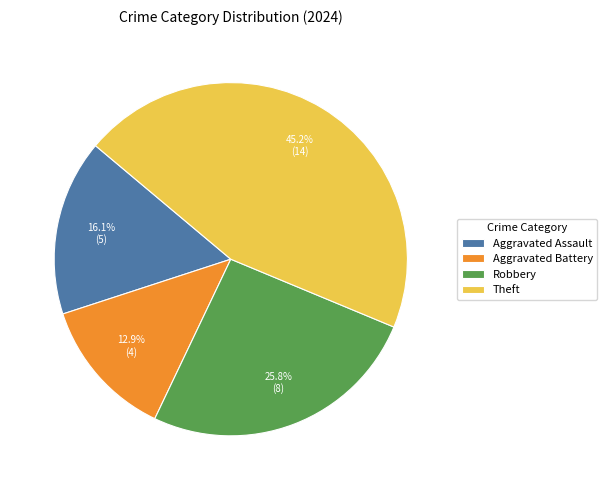

True or false: Theft accounts for 58% of the total.

False